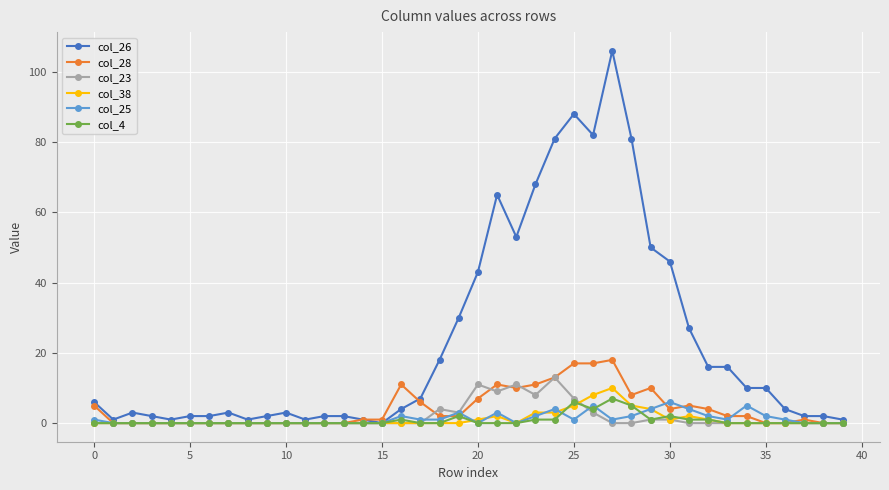

True or false: col_38 has more than 1 points higher than both neighbors.

True